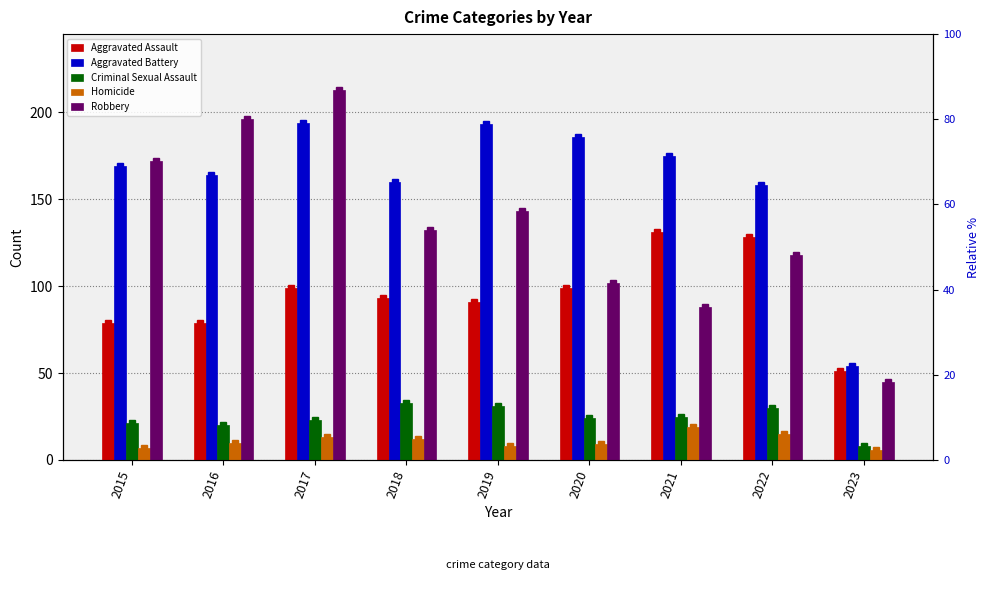

At how many categories does at least one series exceed 212?

1